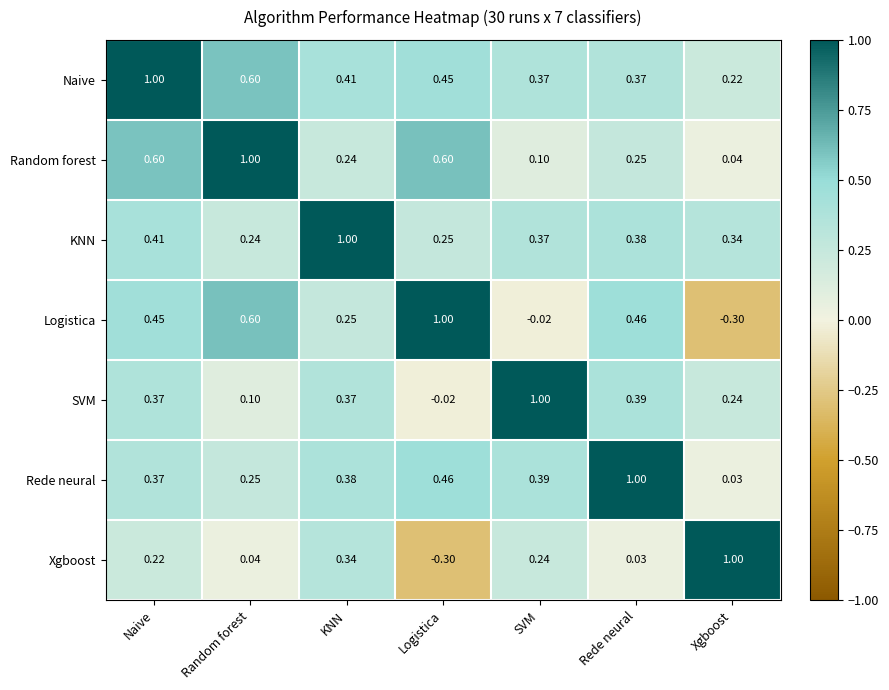

List the labels in order of KNN value, largest first.

KNN, Naive, Rede neural, SVM, Xgboost, Logistica, Random forest